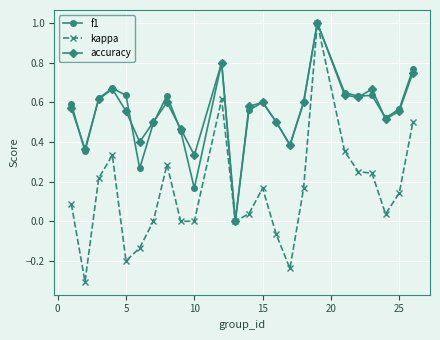

Which series has the largest range (max minus min)?

kappa